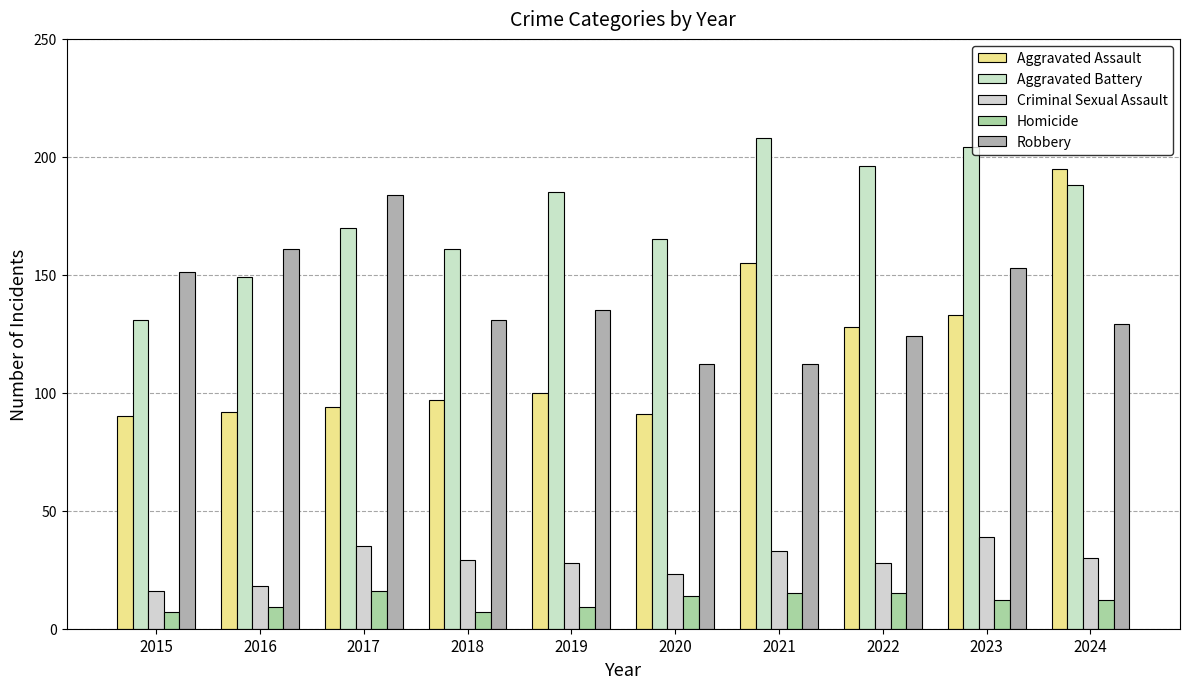

How many groups of bars are there?

10